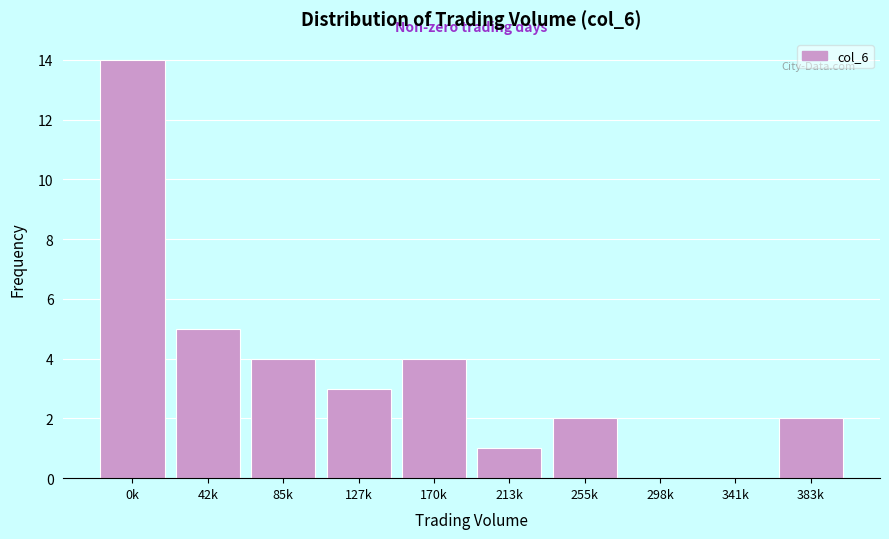

Reading left to right, list all the values displayed in this chart.

0k=14	42k=5	85k=4	127k=3	170k=4	213k=1	255k=2	298k=0	341k=0	383k=2